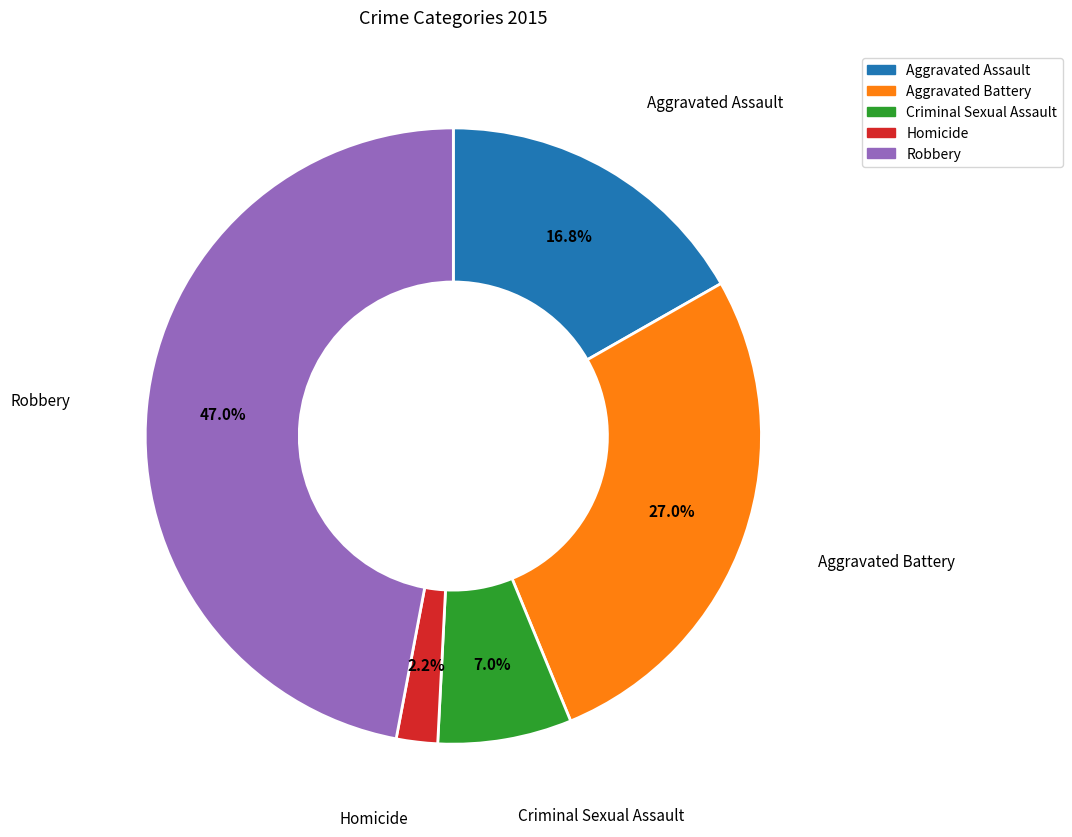

Which has a higher value, Criminal Sexual Assault or Homicide?

Criminal Sexual Assault